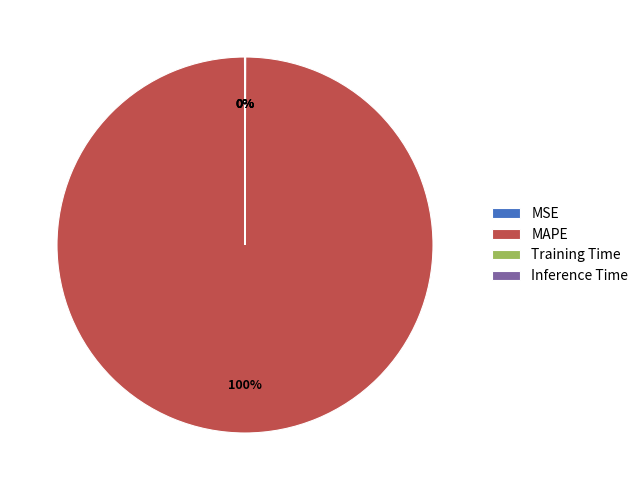

The MAPE slice represents 100% of the pie. True or false?

True